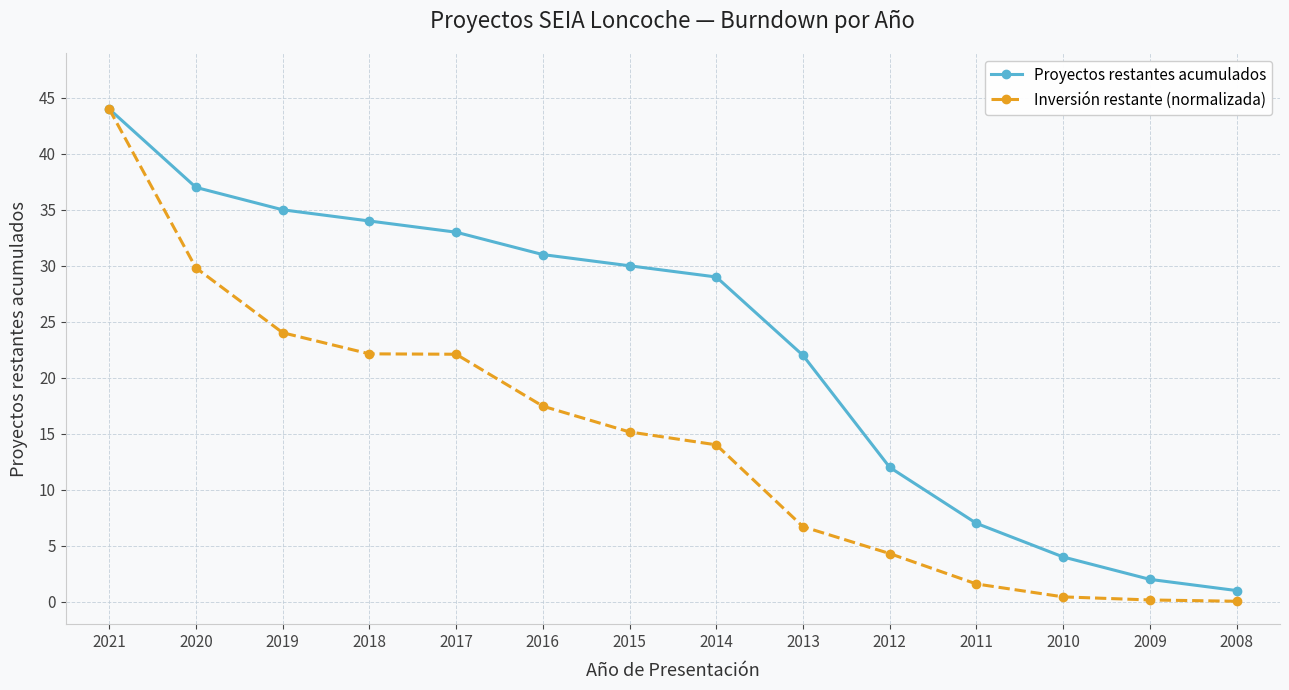

The value of Inversión restante (normalizada) at 2020 is 29.8. True or false?

True